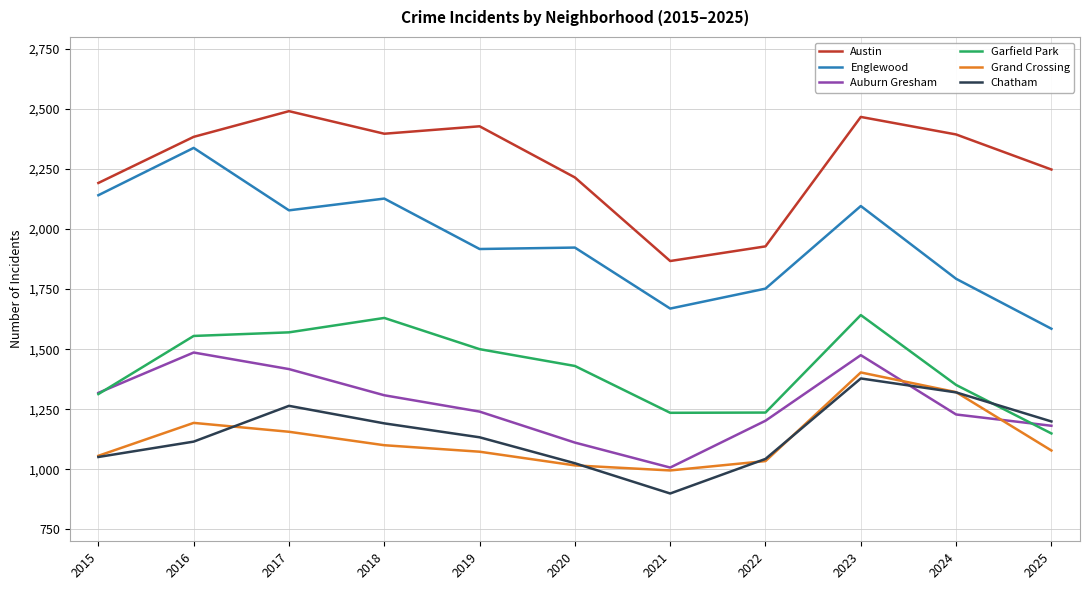

The Auburn Gresham series shows 1585 at 2022. True or false?

False